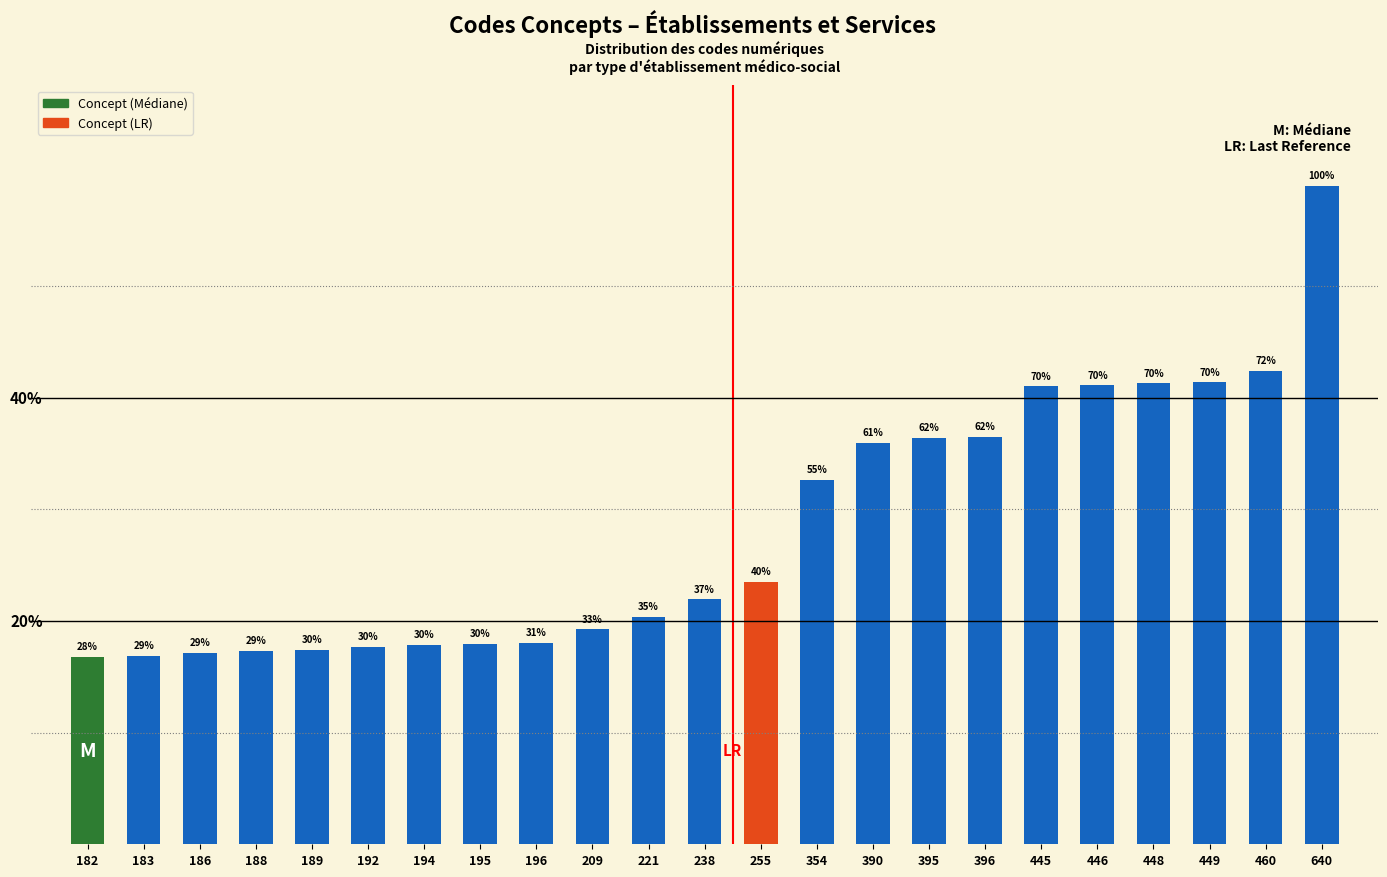

Are the bars horizontal?

No